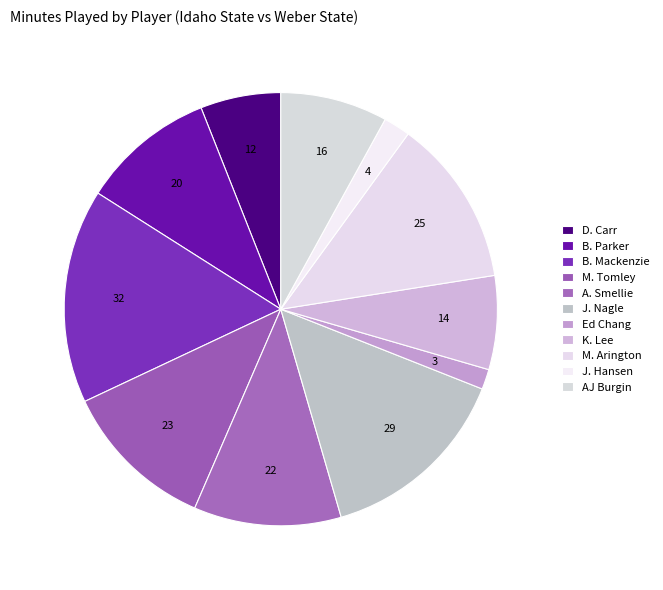

Which has a higher value, B. Mackenzie or M. Arington?

B. Mackenzie